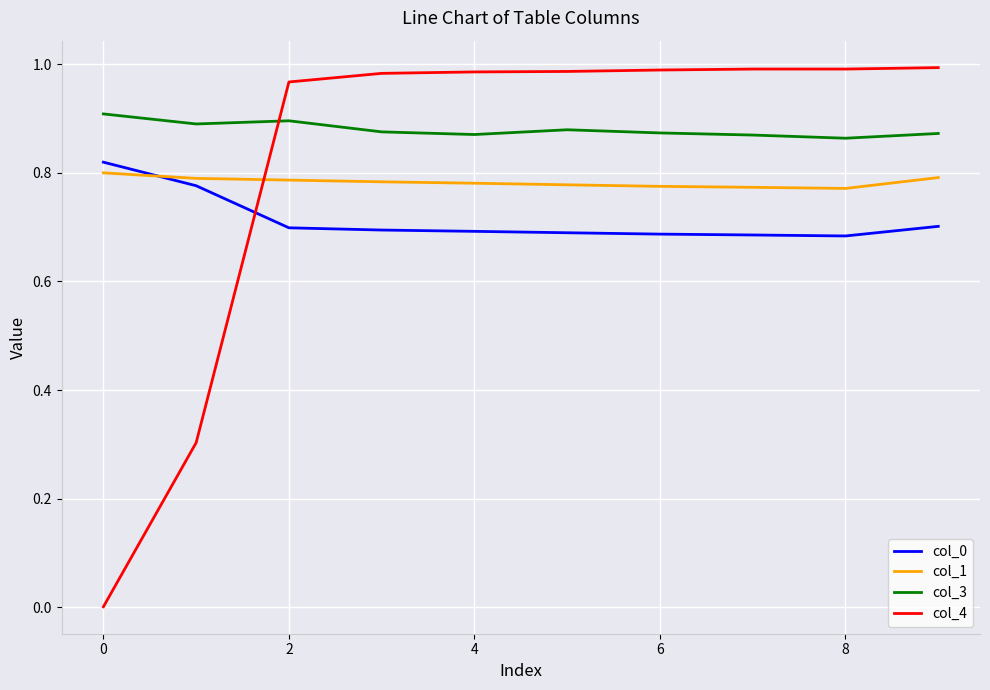

True or false: col_1 and col_4 cross at least once.

True